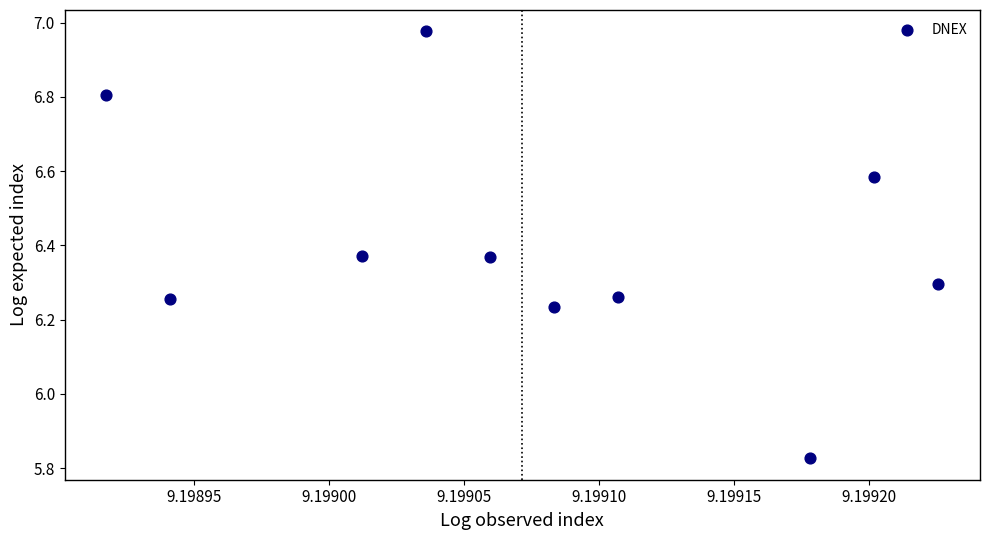

What is the average X value?

9.2